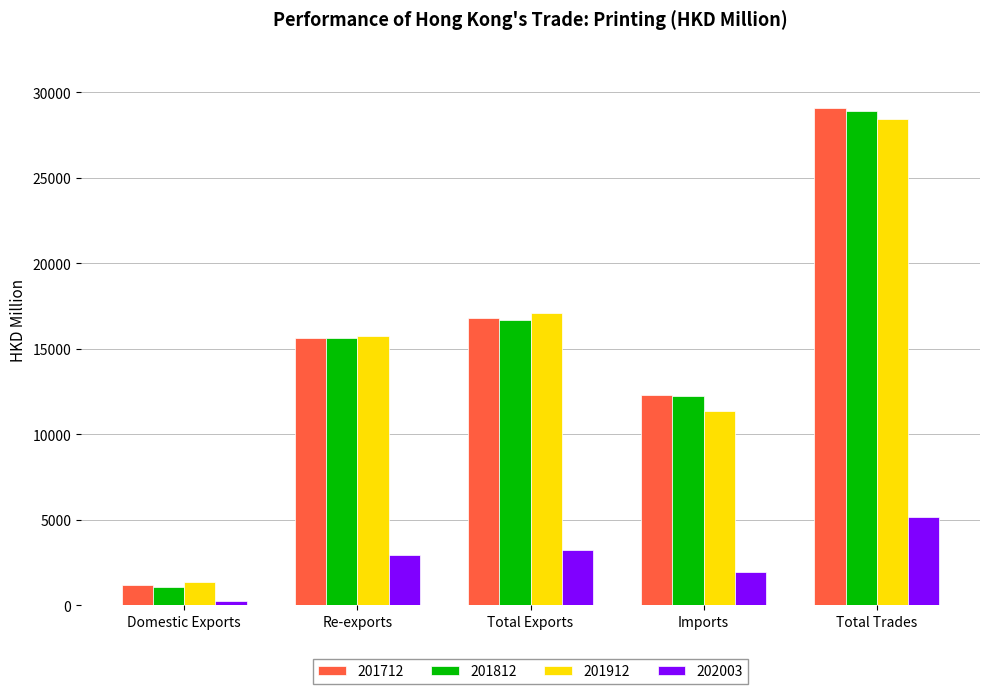

Reading left to right, extract all data points from this chart.

201712: 1151.6	15650.8	16802.4	12273.8	29076.2
201812: 1049.3	15615.8	16665.1	12244.6	28909.7
201912: 1374.2	15735.4	17109.7	11329.1	28438.8
202003: 272.5	2949.5	3221.9	1957.3	5179.2